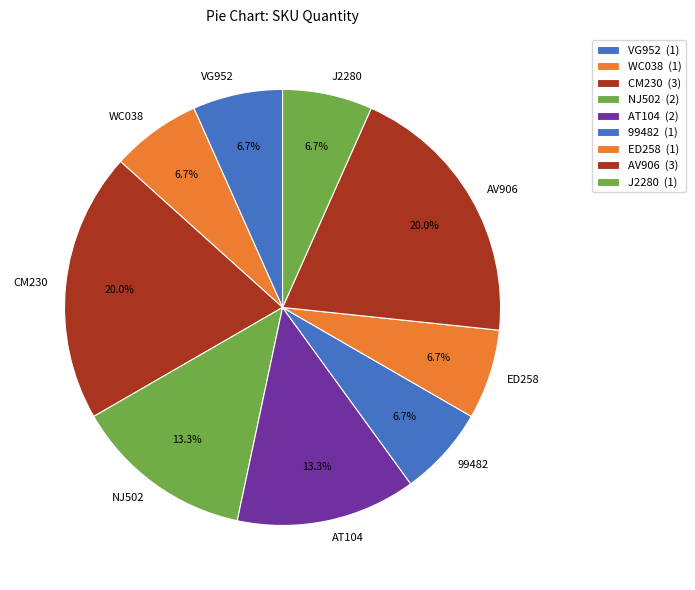

Is it true that VG952 is 7% of the pie?

True